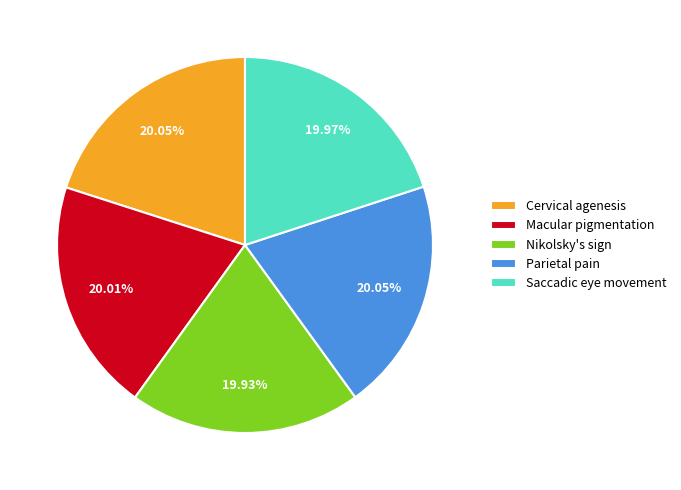

What is the ratio of the value at Macular pigmentation to the value at Parietal pain?

1.0